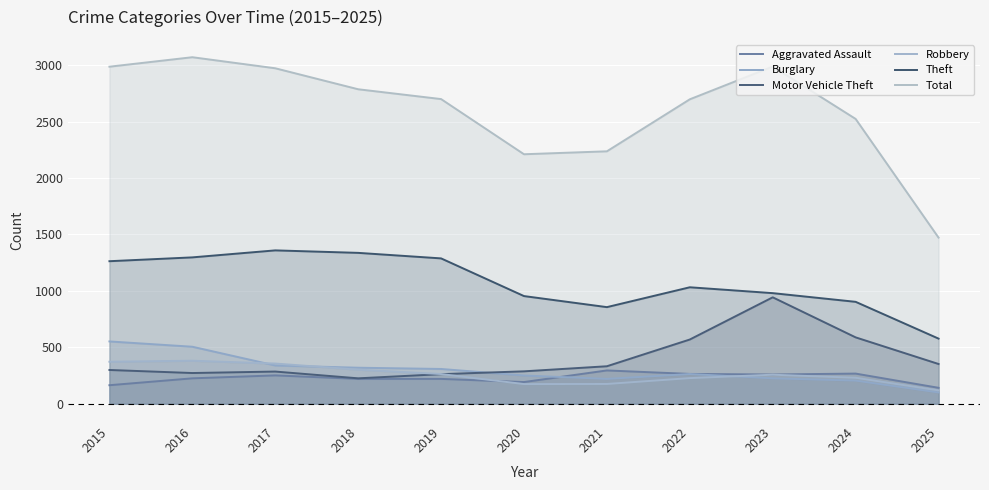

What is the value of the Robbery point at the 8th from the left?

227